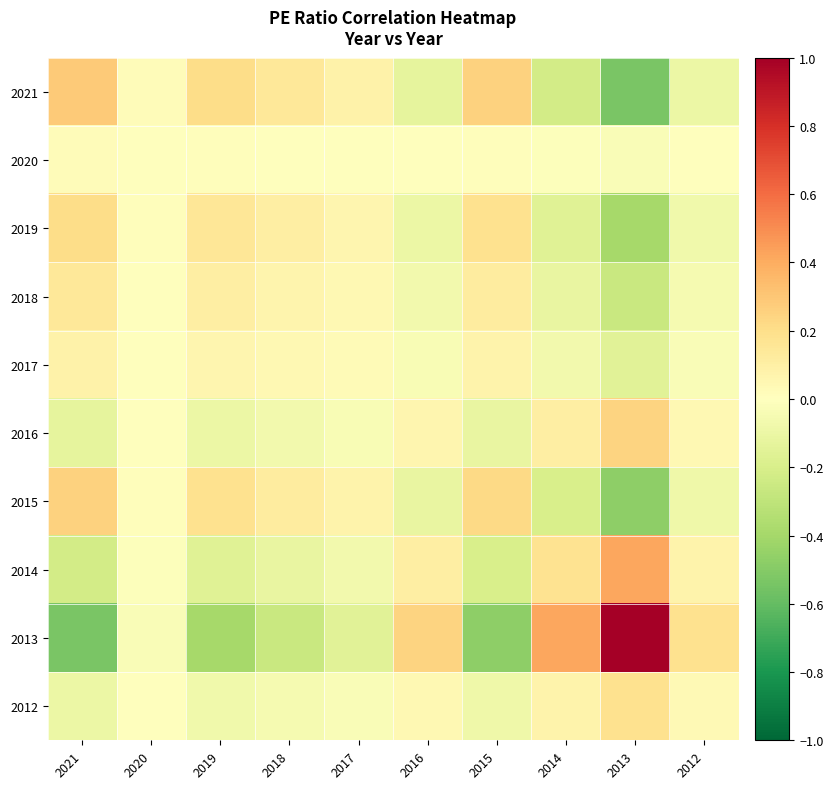

List the series in order of their peak value, highest first.

2013, 2014, 2021, 2015, 2016, 2019, 2012, 2018, 2017, 2020